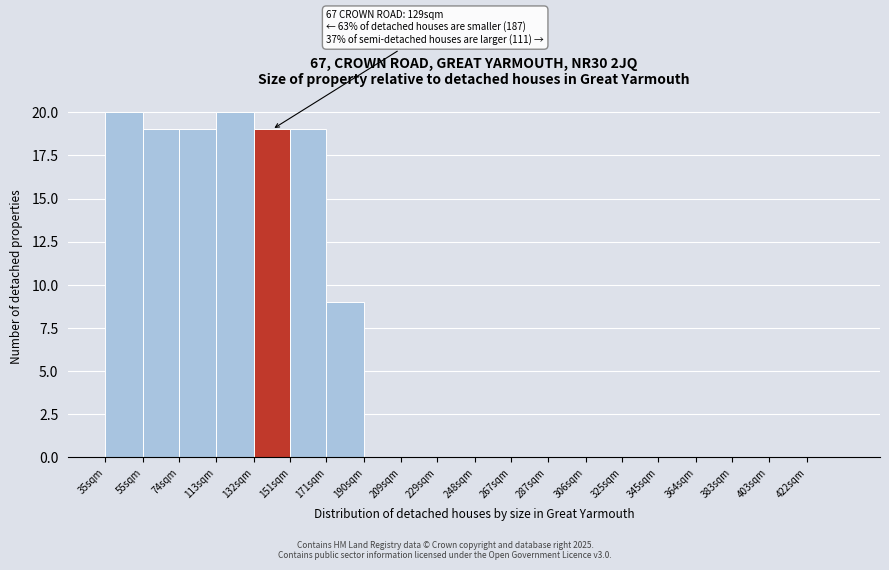

Reading left to right, what are all the values shown in this chart?

35sqm=20	55sqm=19	74sqm=19	113sqm=20	132sqm=19	151sqm=19	171sqm=9	190sqm=0	209sqm=0	229sqm=0	248sqm=0	267sqm=0	287sqm=0	306sqm=0	325sqm=0	345sqm=0	364sqm=0	383sqm=0	403sqm=0	422sqm=0